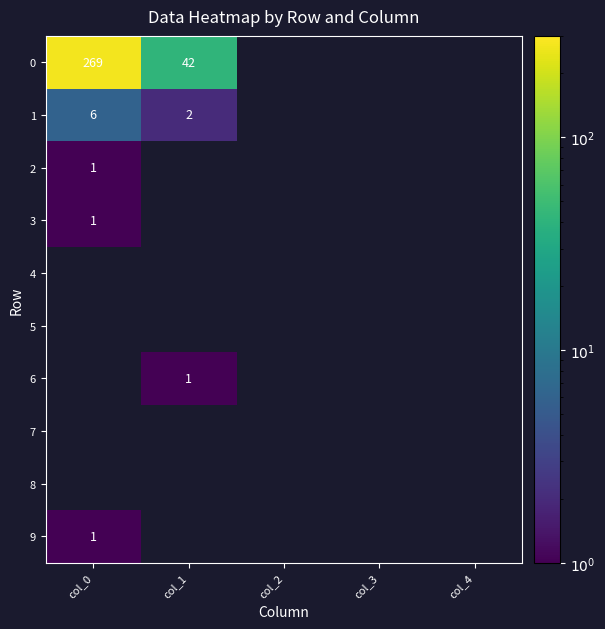

What is the average value of the 0 series?

62